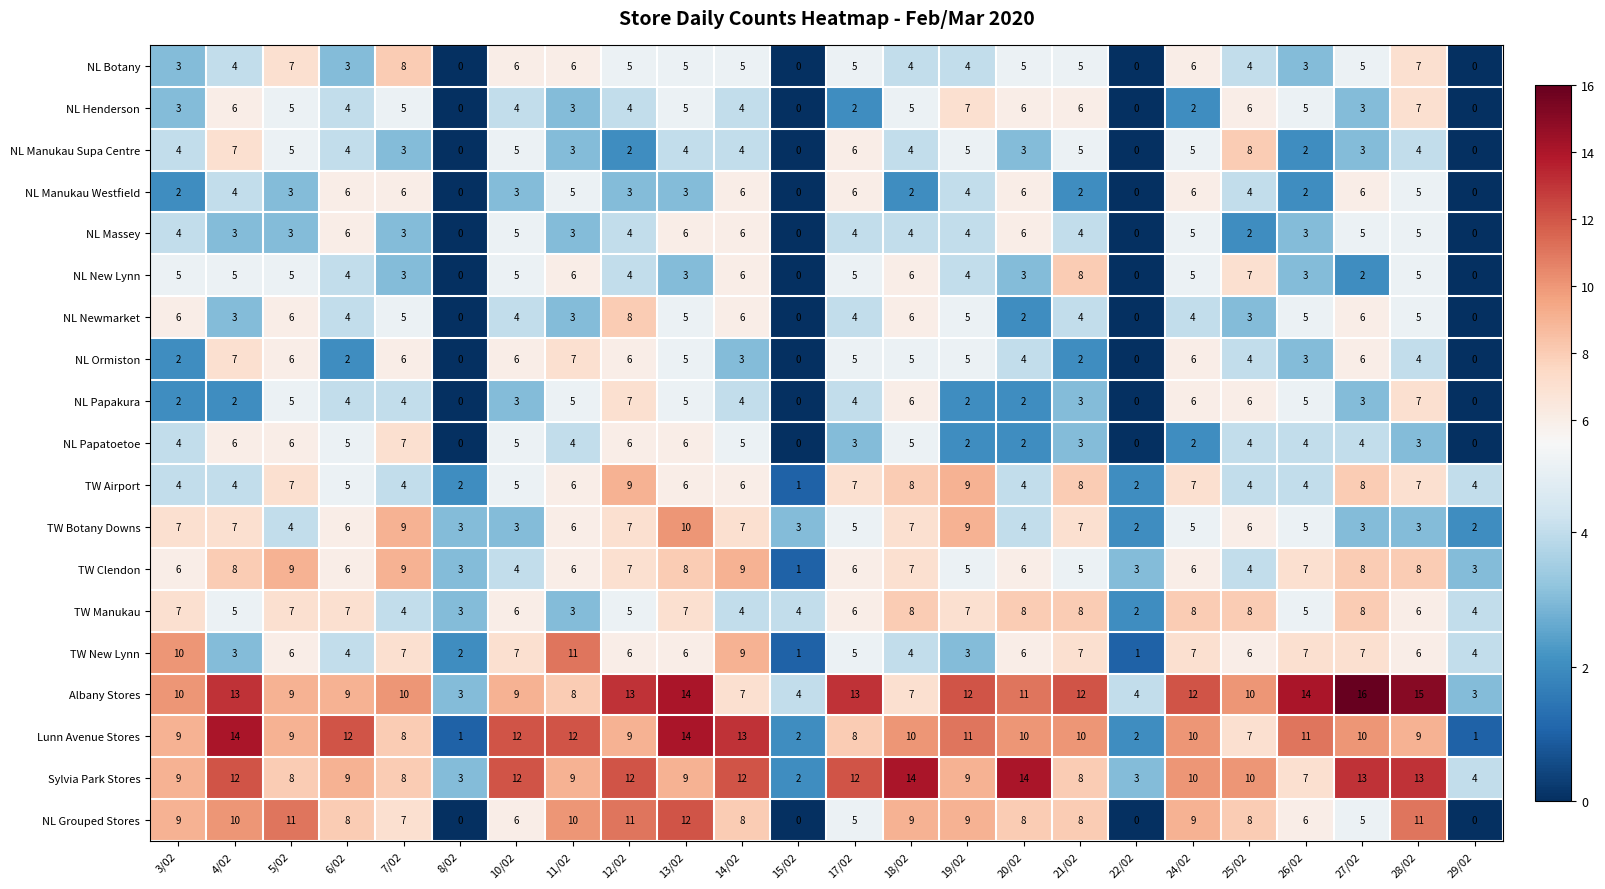

Is it true that NL Papakura equals 4 at 6/02?

True